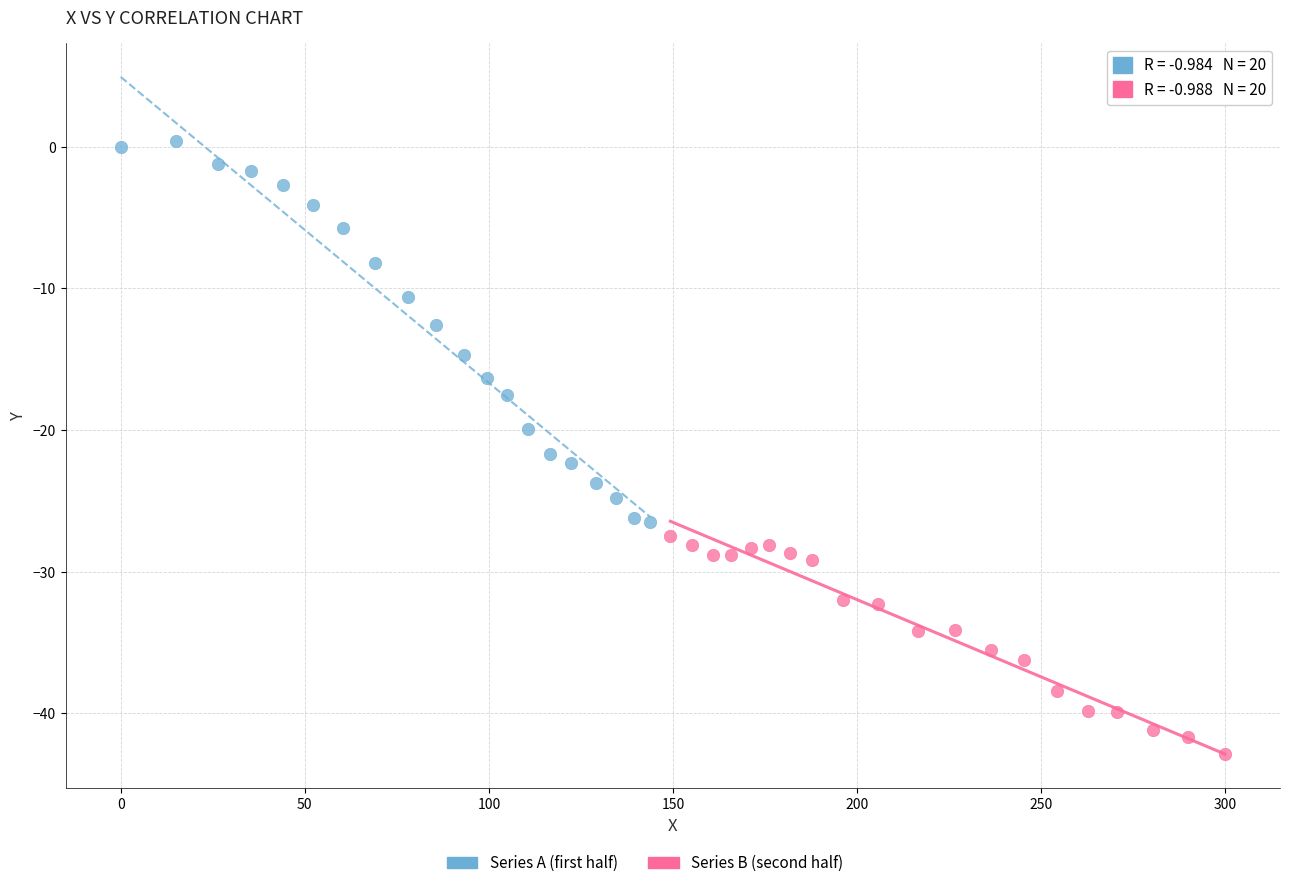

Which series reaches the minimum Y coordinate?

Series B (second half)